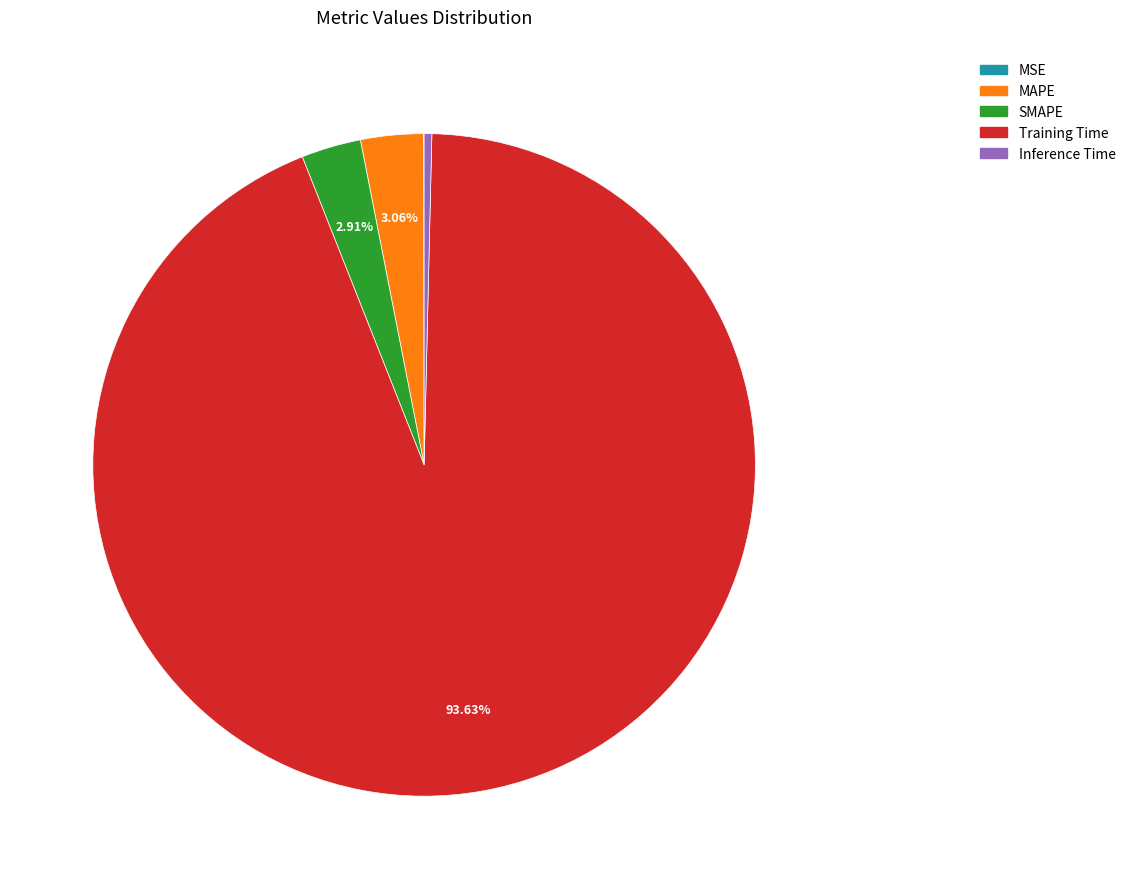

Which slice is the largest?

Training Time